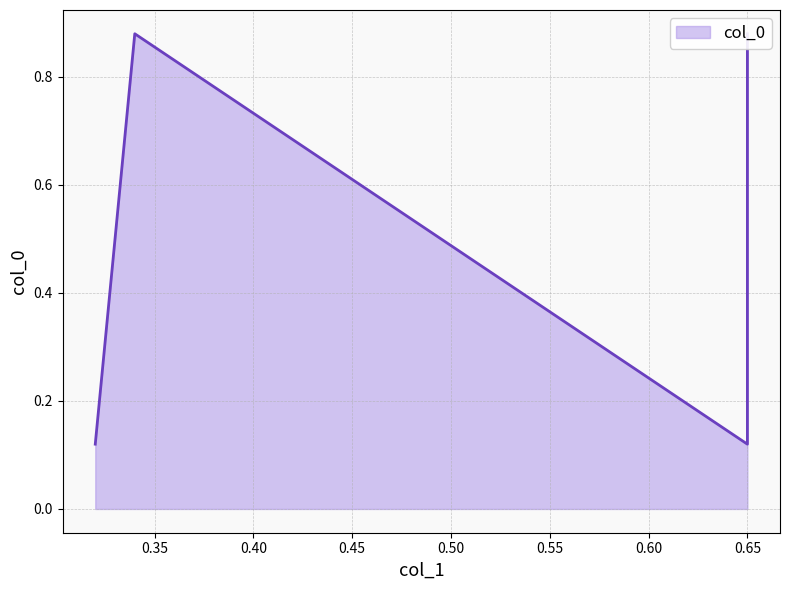

What is the greatest value displayed?

0.9